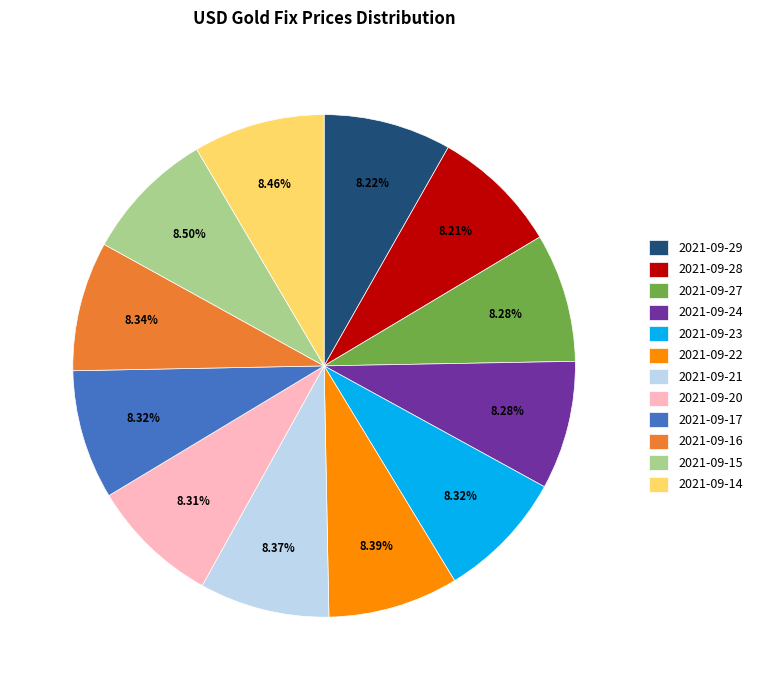

Does 2021-09-28 account for over 50% of the chart?

No